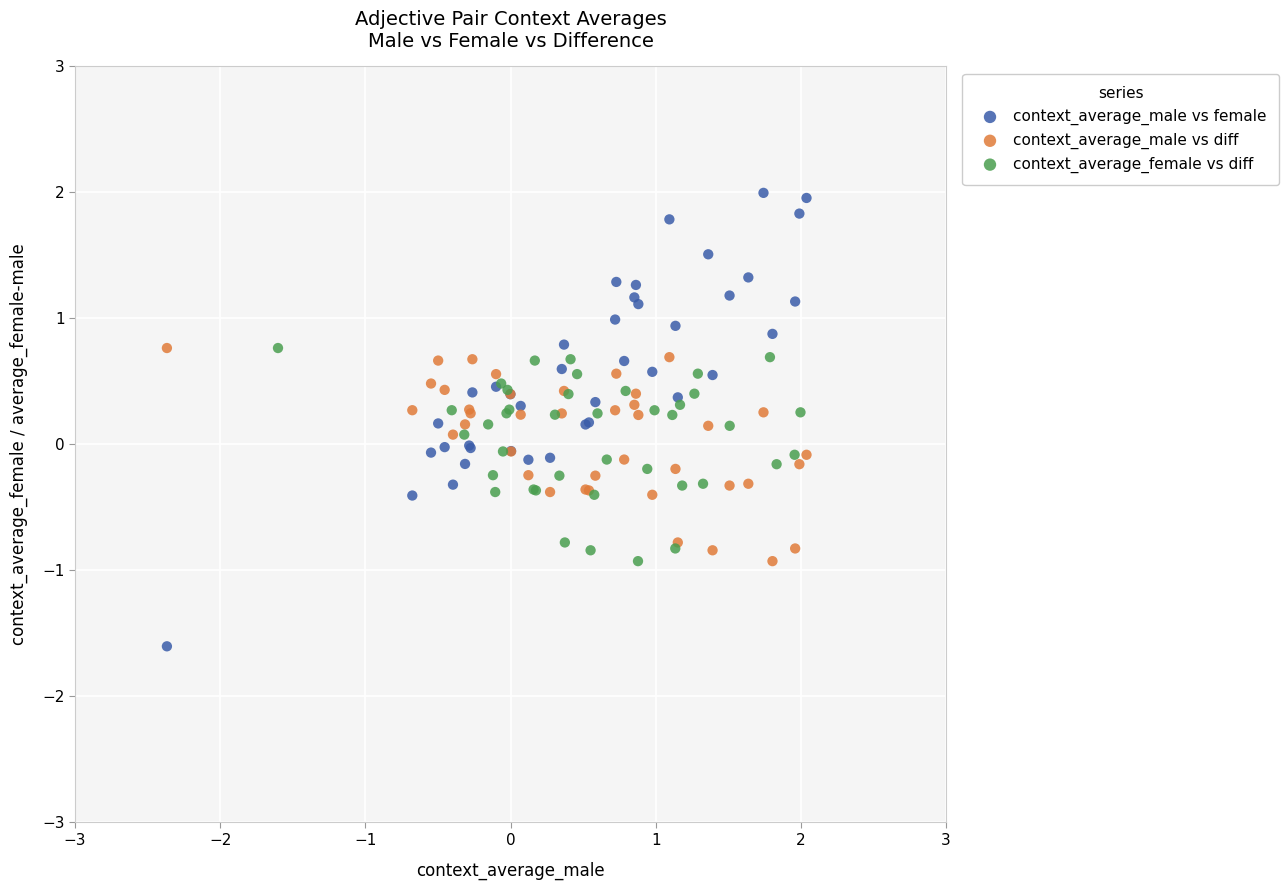

Which series has the widest spread of Y values?

context_average_male vs female